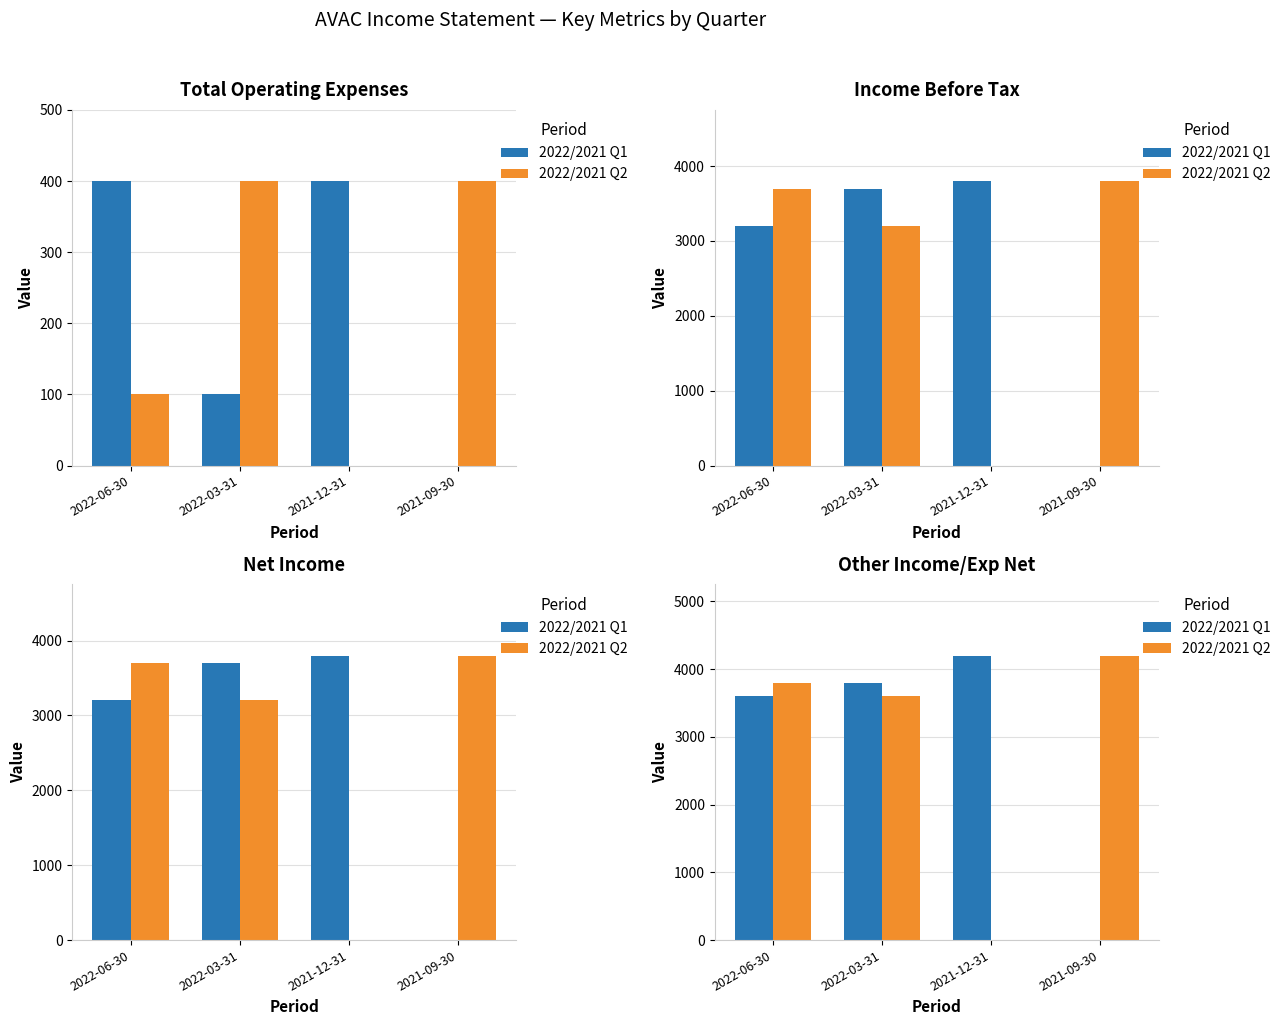

Between 2021-12-31 and 2022-03-31, which is larger?

2021-12-31